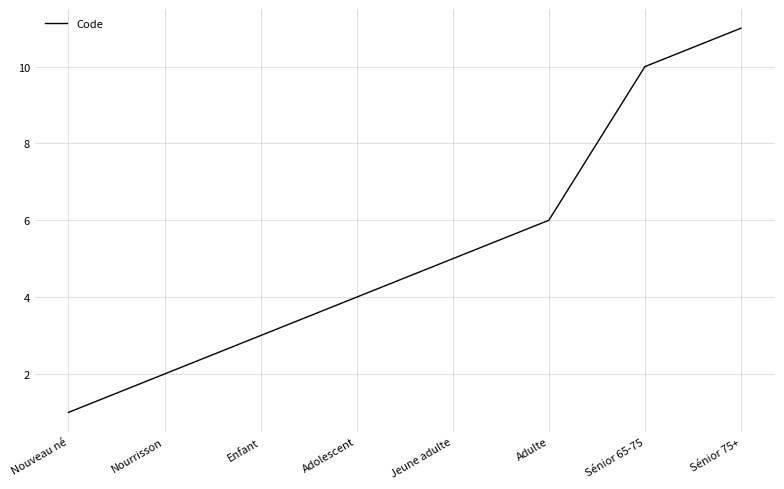

What is the sum of the values at Adulte and Nouveau né?

7